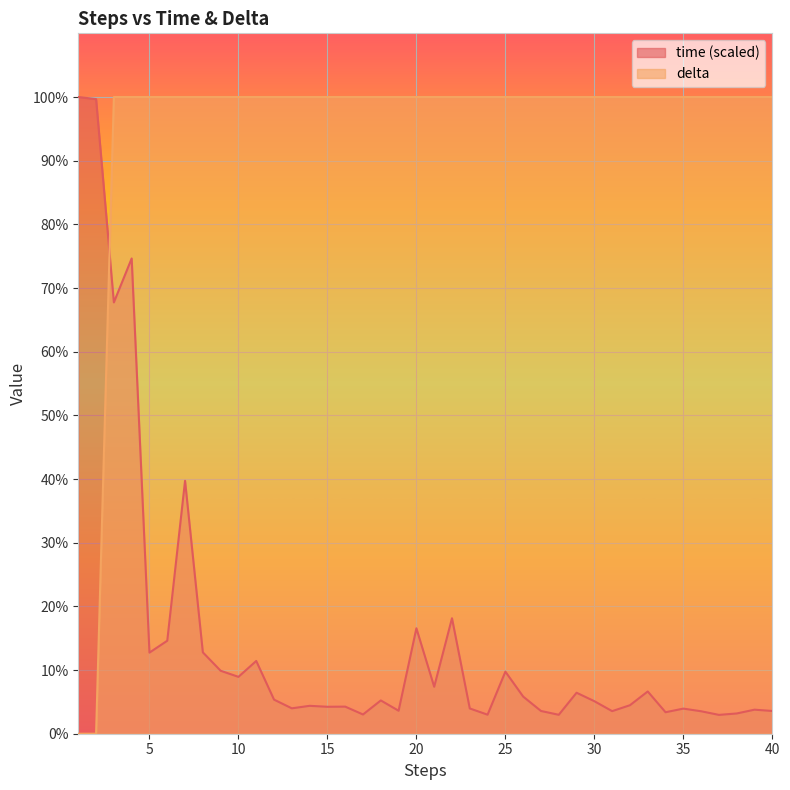

Where does the time series first go above 5?

1